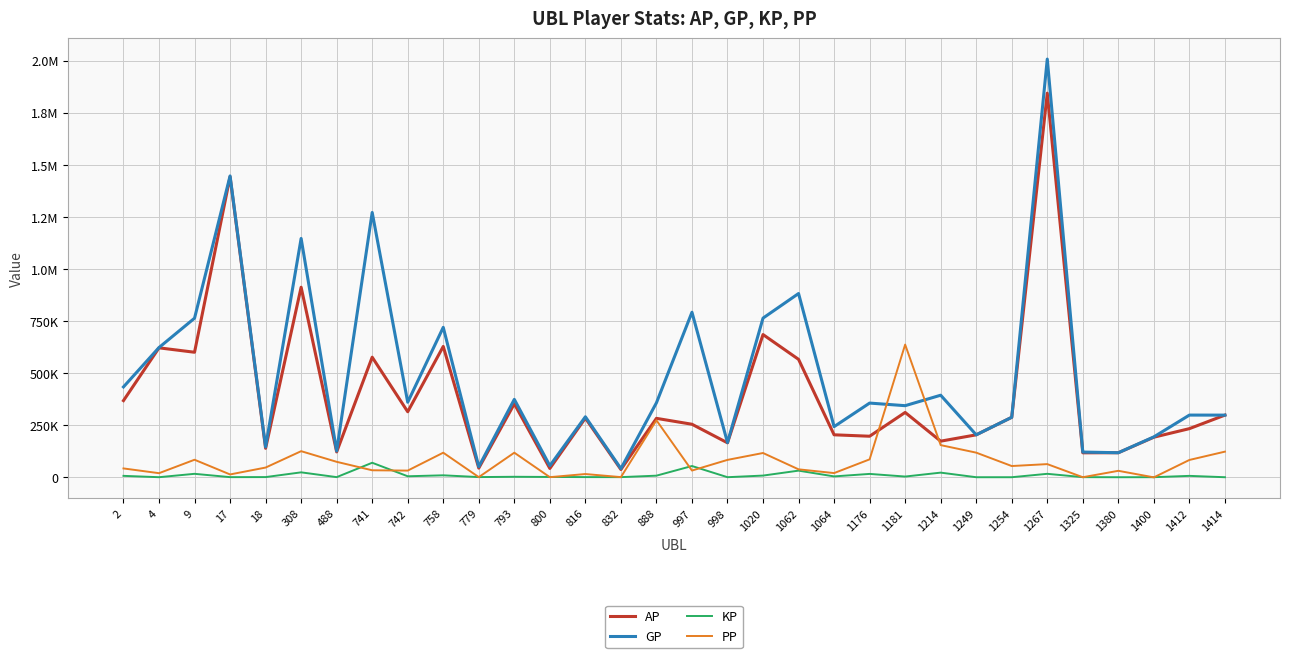

What is the minimum value shown in the chart?

-659.0